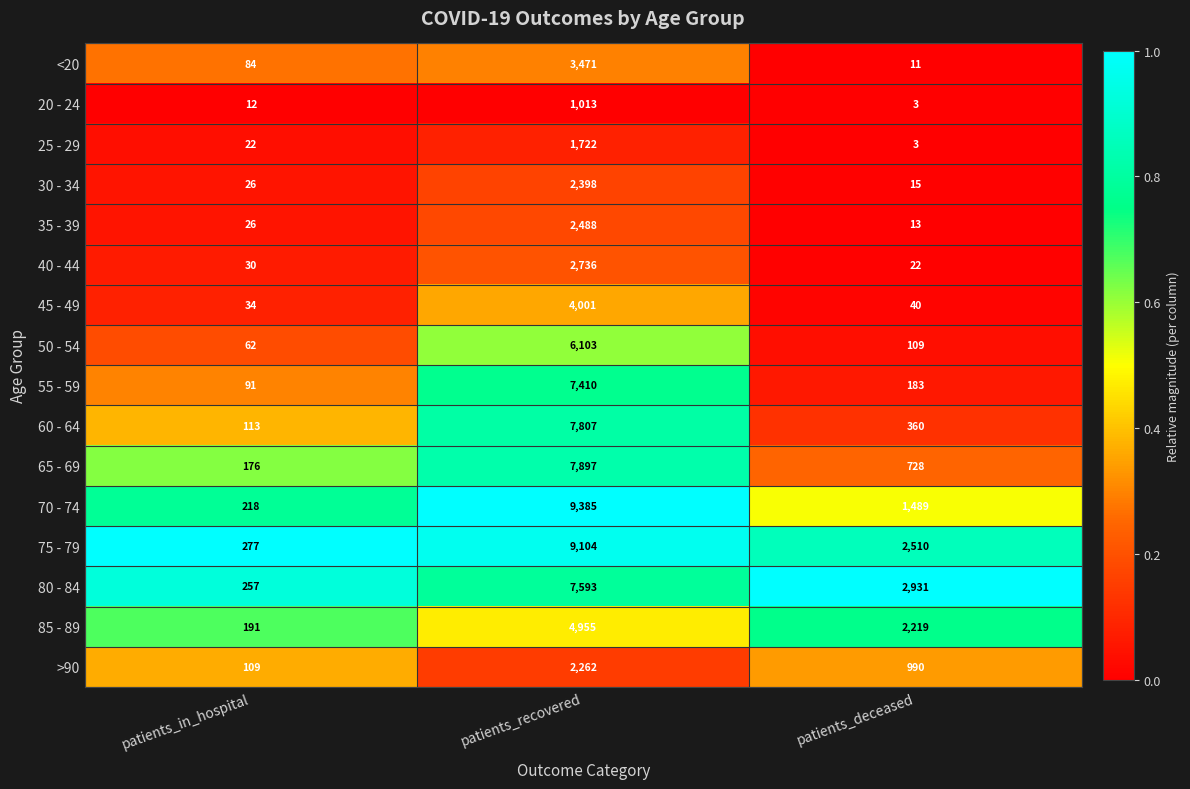

What is the approximate value of 55 - 59 at patients_recovered, to the nearest 10?

7410